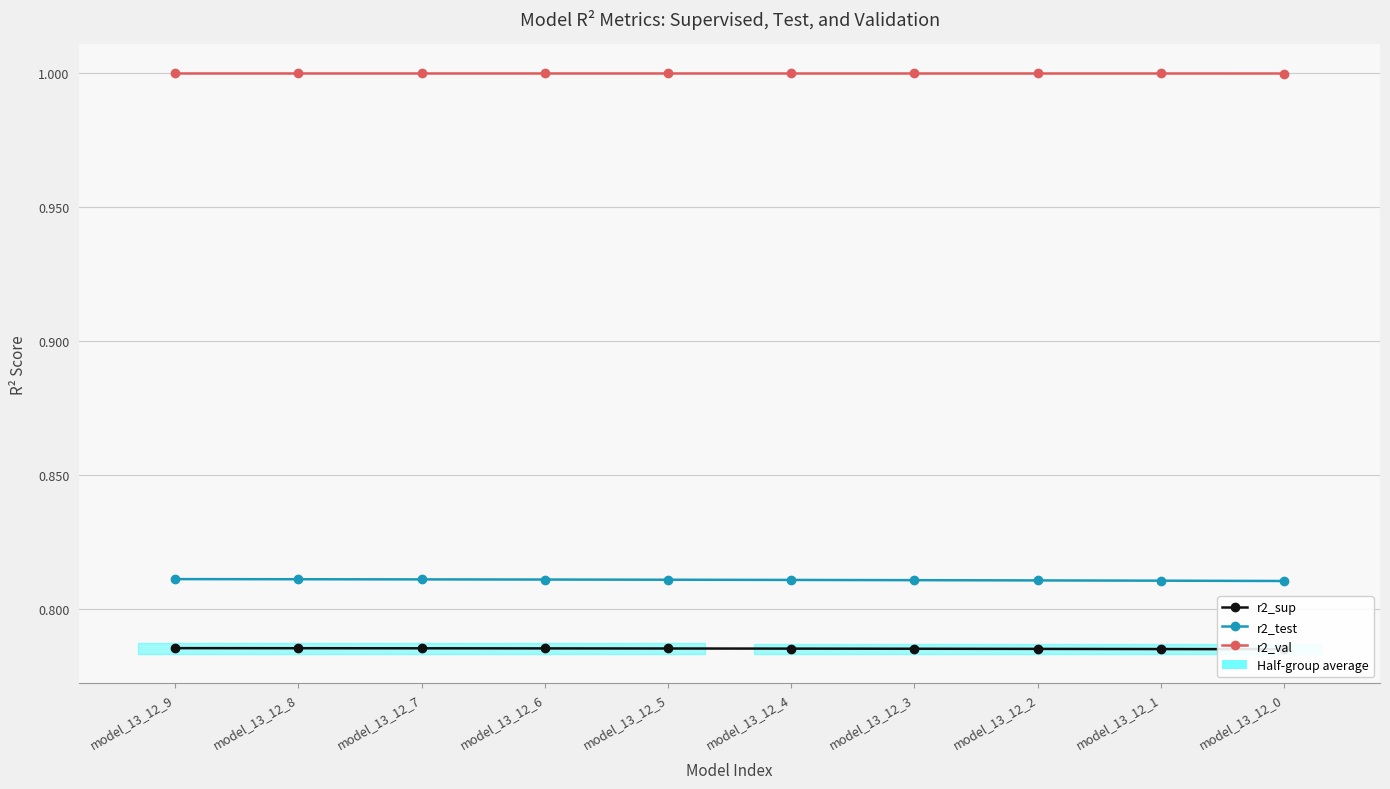

Between model_13_12_8 and model_13_12_7, which series saw the biggest shift?

r2_test